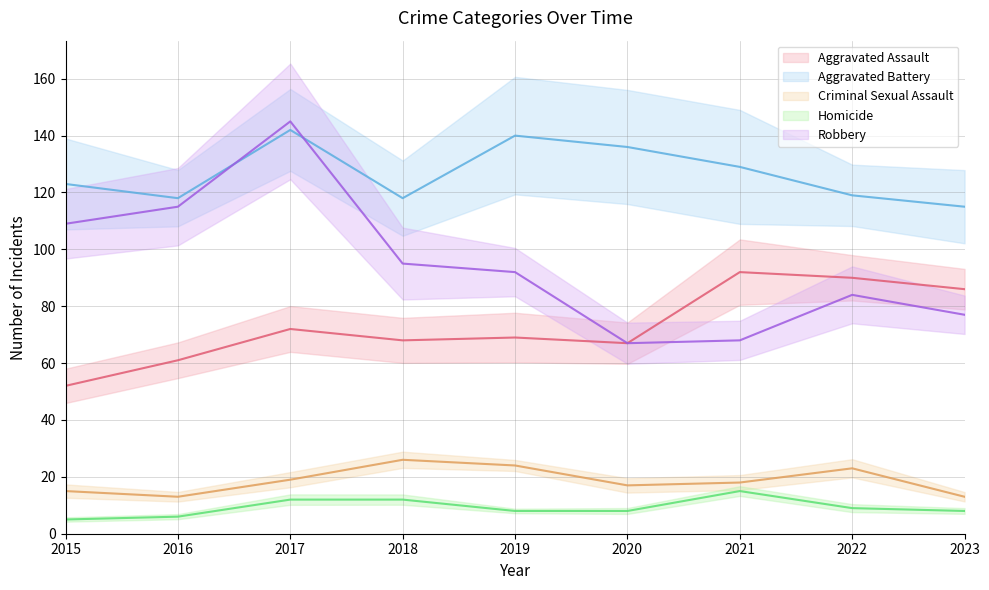

How many distinct data groups are displayed?

5